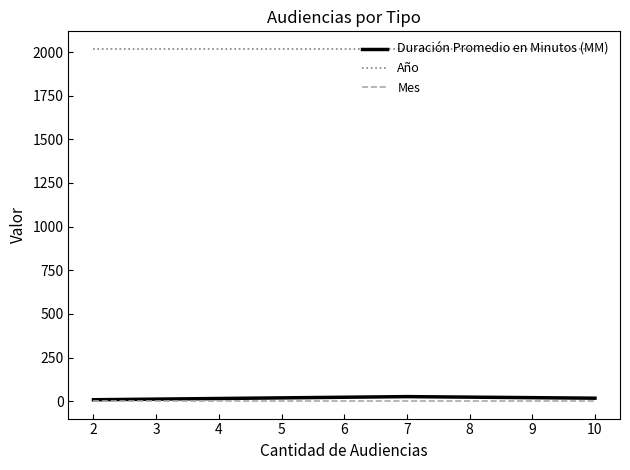

What is the spread (max minus min) of values at 2?

2017